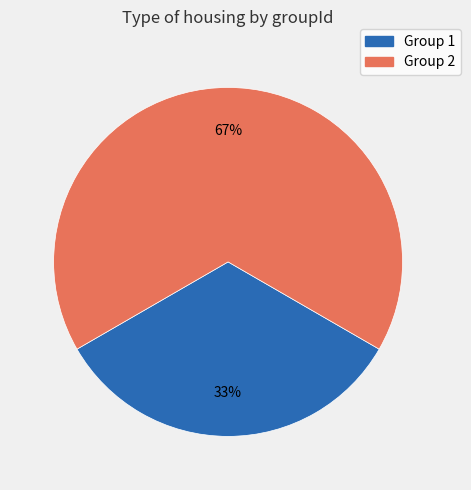

Does any single category account for the majority?

Yes